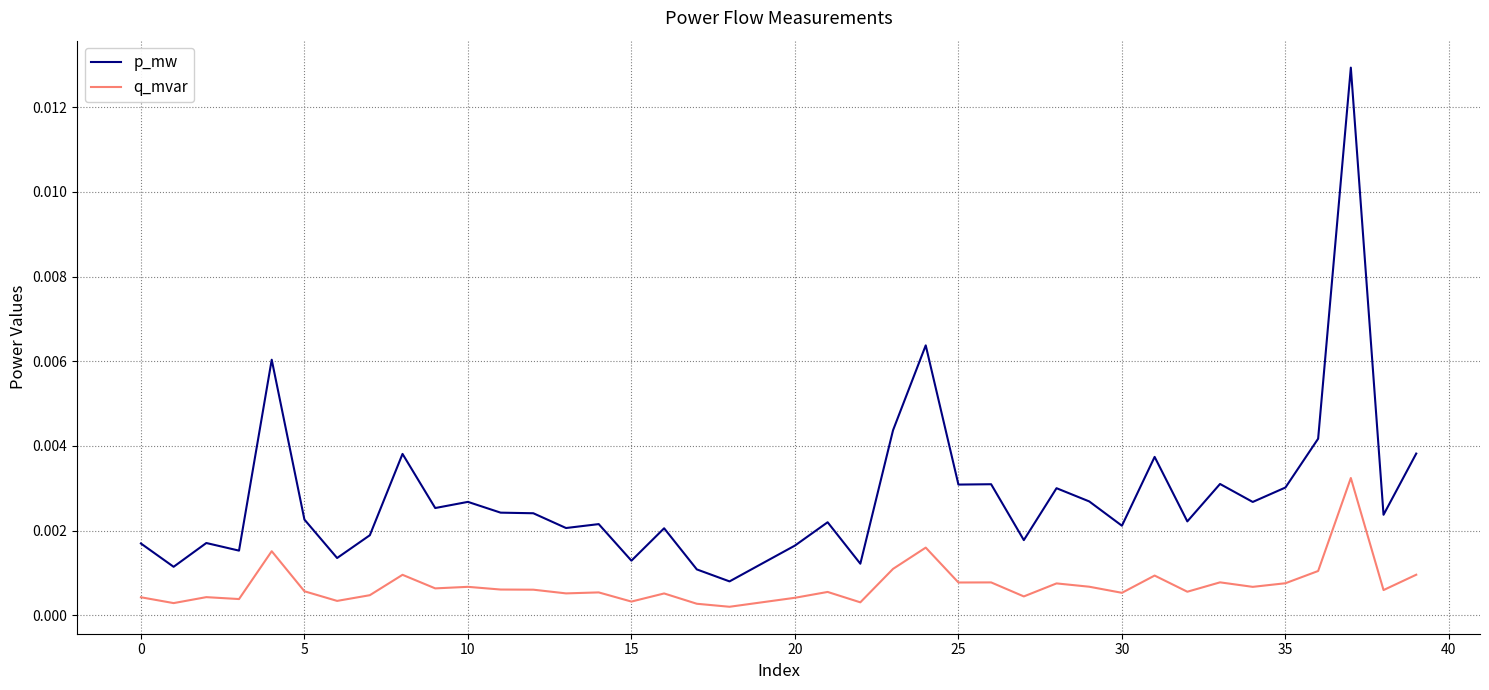

Rank the series by their maximum value, from highest to lowest.

p_mw, q_mvar